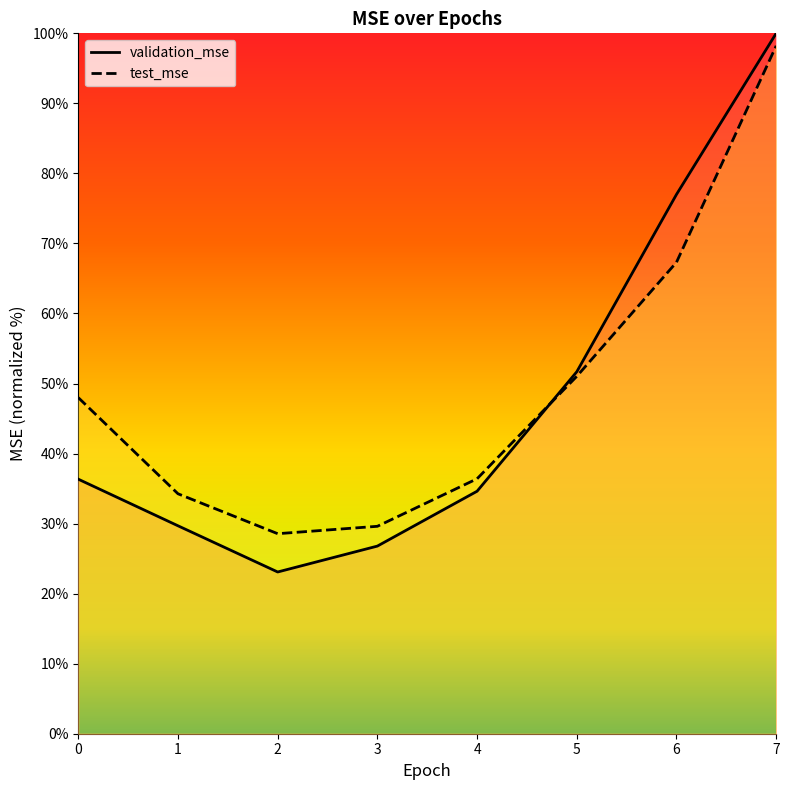

At which category does test_mse reach its first local valley?

2